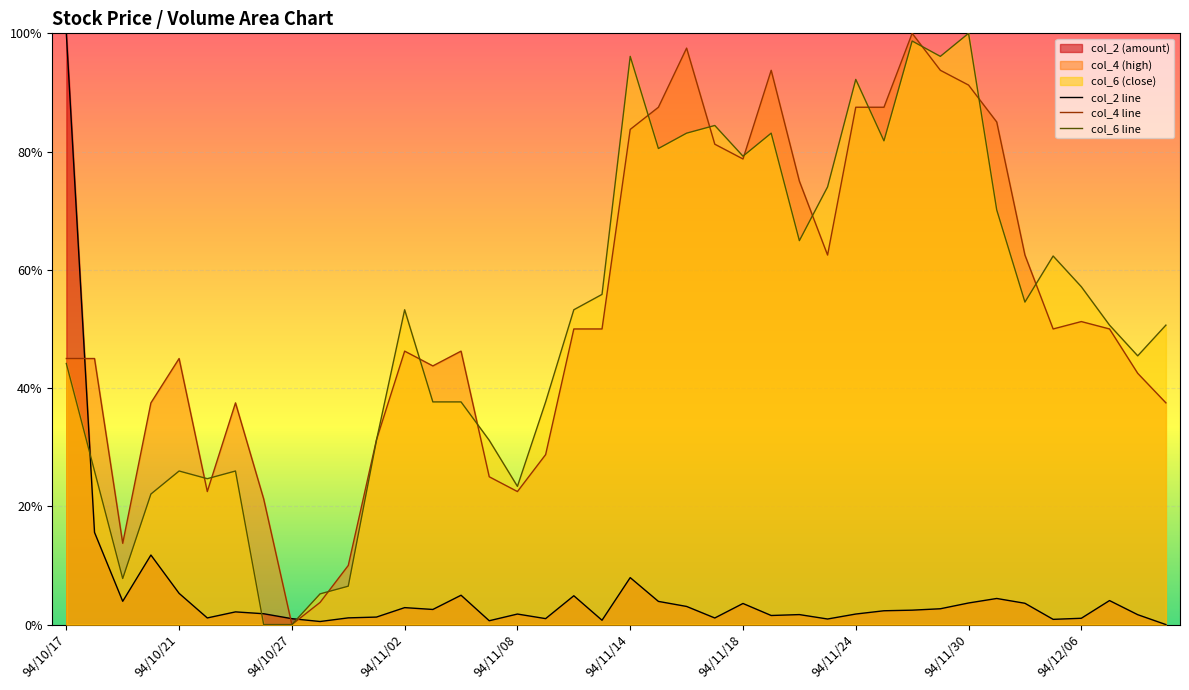

Count the number of data series in this chart.

3